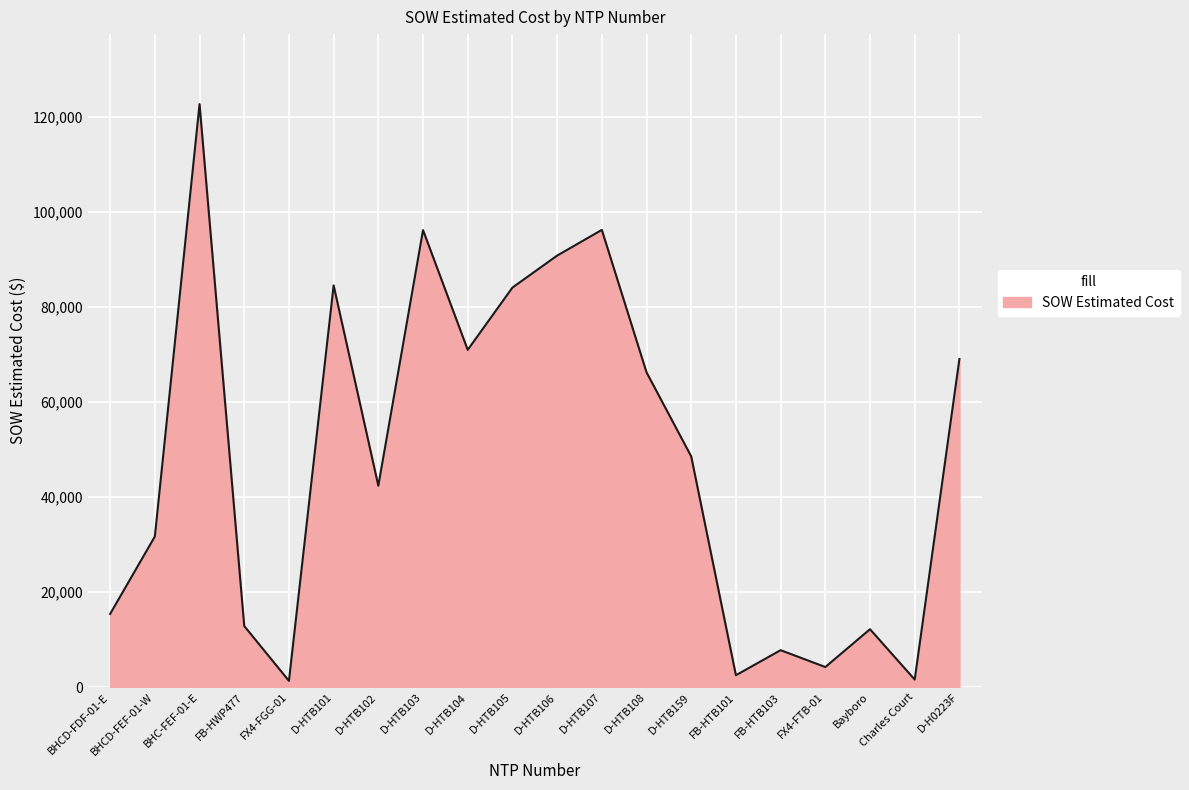

Which has a higher value, FB-HTB103 or D-HTB106?

D-HTB106